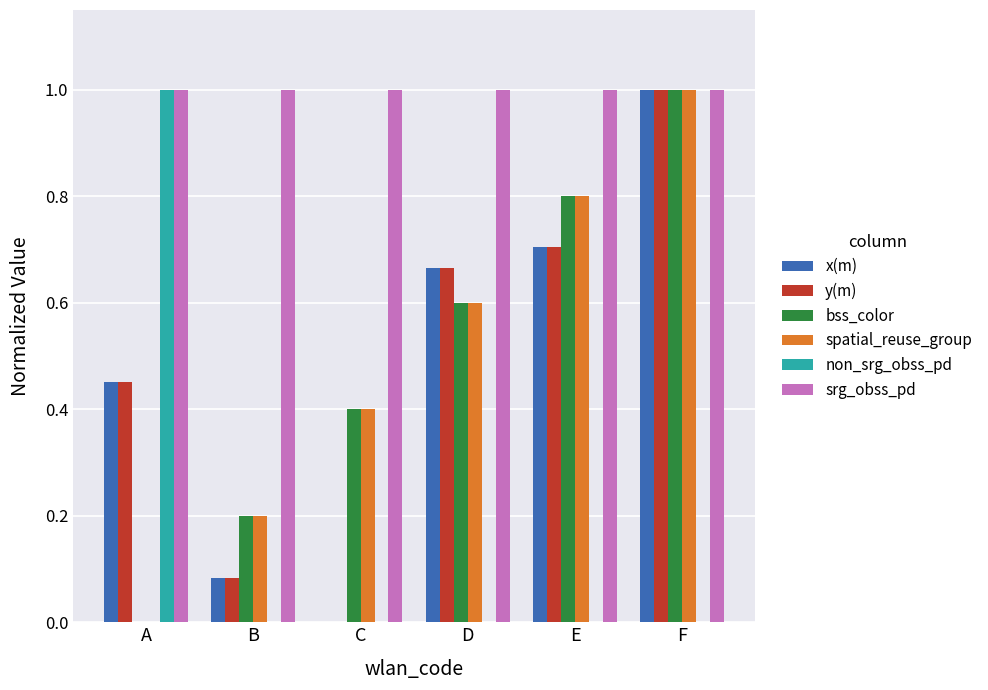

The value of non_srg_obss_pd at F is 0.0. True or false?

True